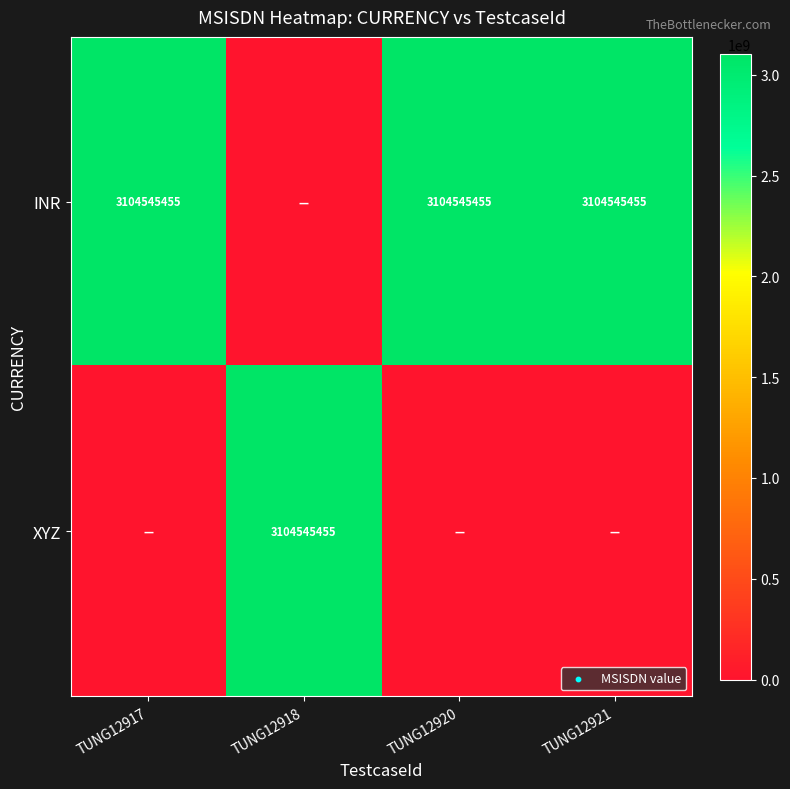

At which category is the sum across all series the highest?

TUNG12917